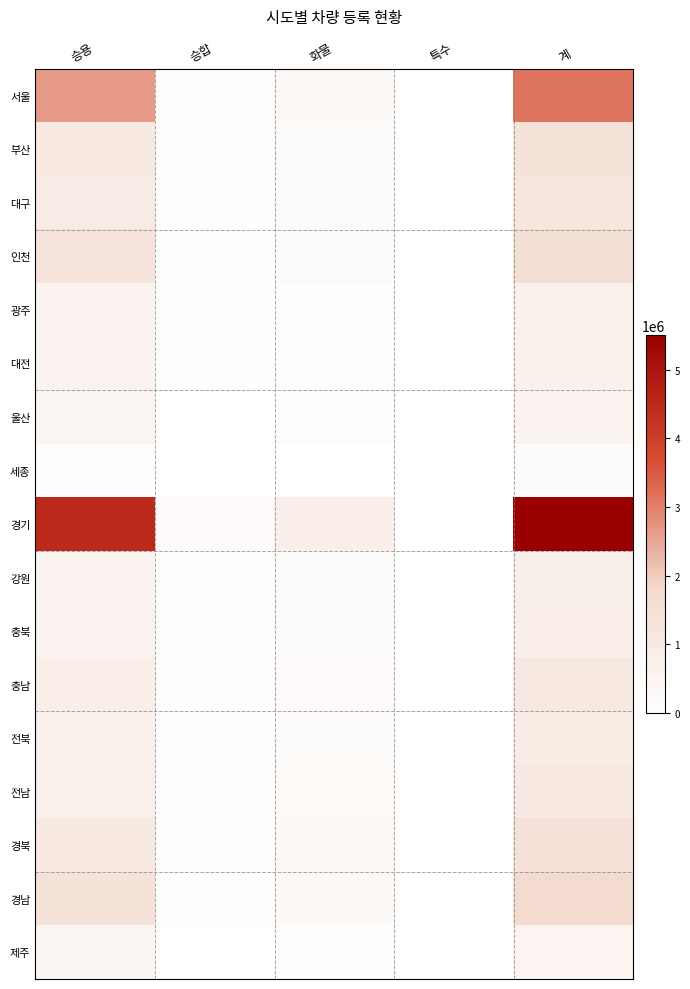

Reading left to right, transcribe all the data shown in this chart.

서울: 2650174	123883	338568	7844	3120469
부산: 1106028	46211	190727	10099	1353065
대구: 969993	33699	162825	2757	1169274
인천: 1293528	54544	189309	6514	1543895
광주: 541410	21530	91401	2383	656724
대전: 552669	22561	87073	2336	664639
울산: 465494	15714	71592	2562	555362
세종: 120801	4200	15201	310	140512
경기: 4478360	221957	785267	16218	5501802
강원: 570446	30553	153308	2845	757152
충북: 610664	31409	155730	3776	801579
충남: 811695	44020	218105	4559	1078379
전북: 681885	34344	185487	3549	905265
전남: 730461	41292	236675	6558	1014986
경북: 1036407	50780	313785	7428	1408400
경남: 1328798	57219	290466	7465	1683948
제주: 425271	20566	79525	1222	526584